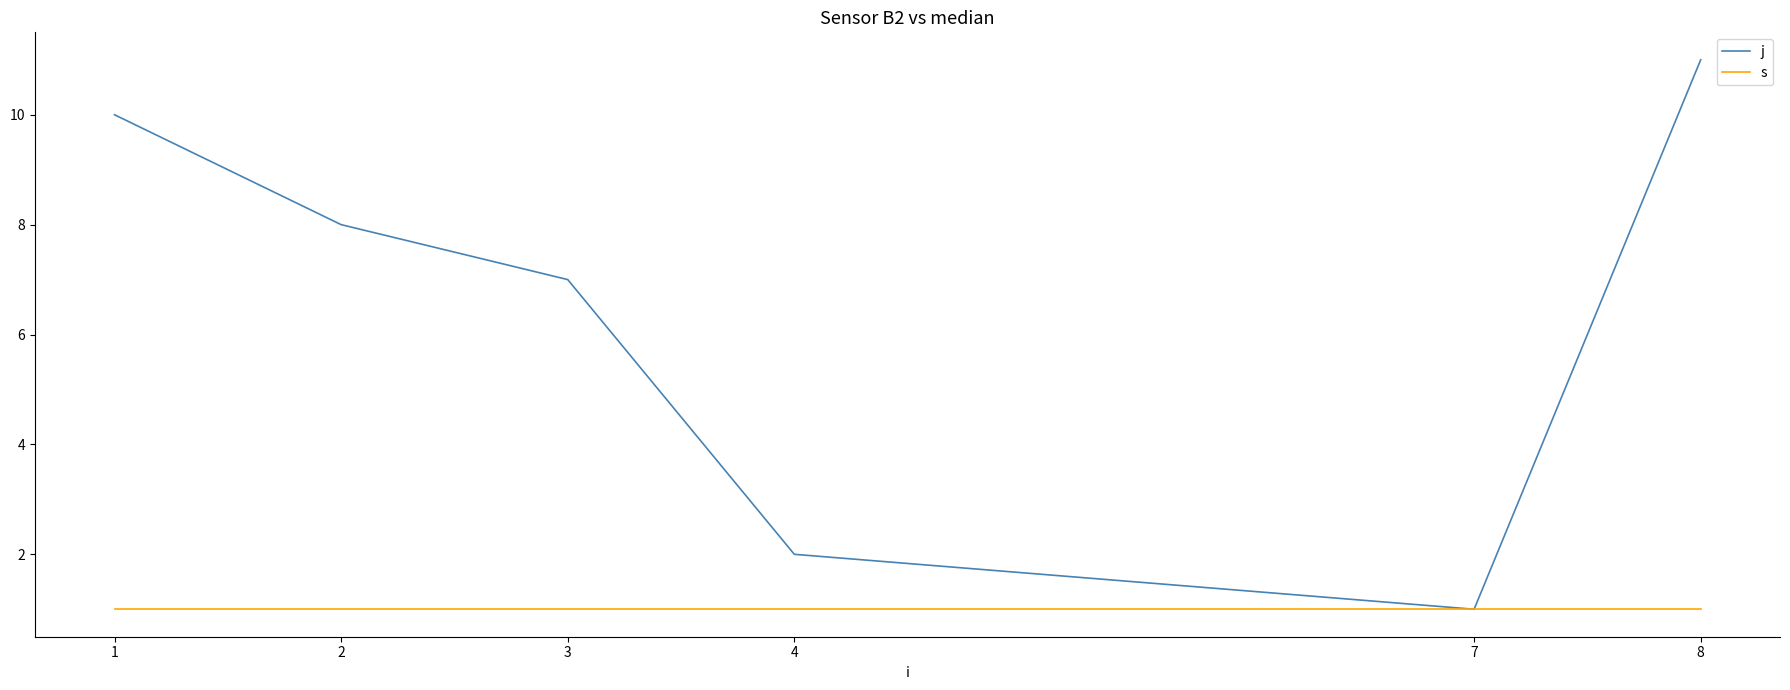

What is the sum of all j values?

39